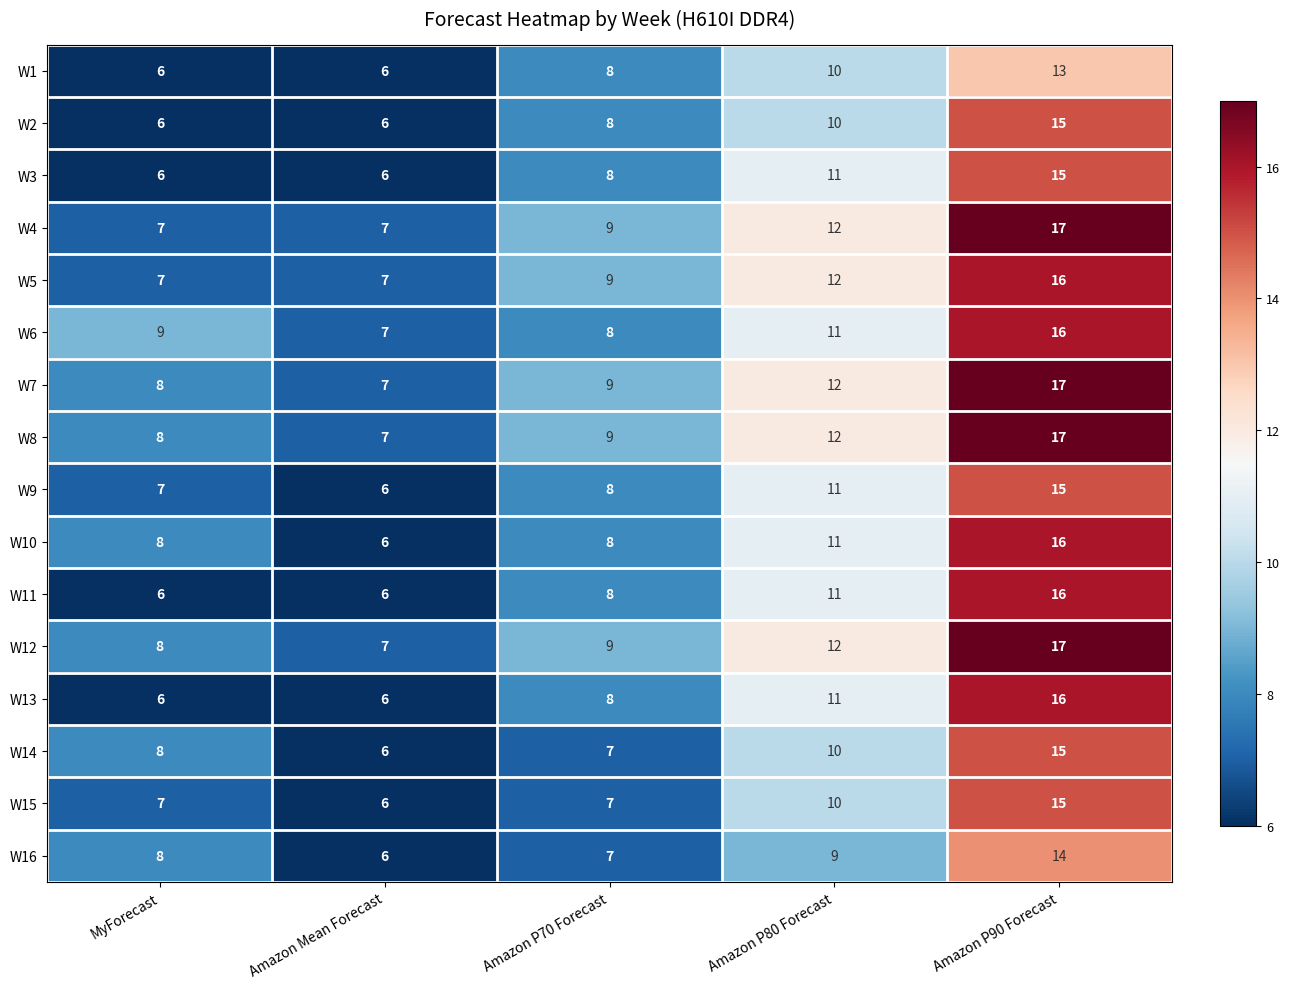

What is the sum of the W1 values at Amazon P90 Forecast and MyForecast?

19